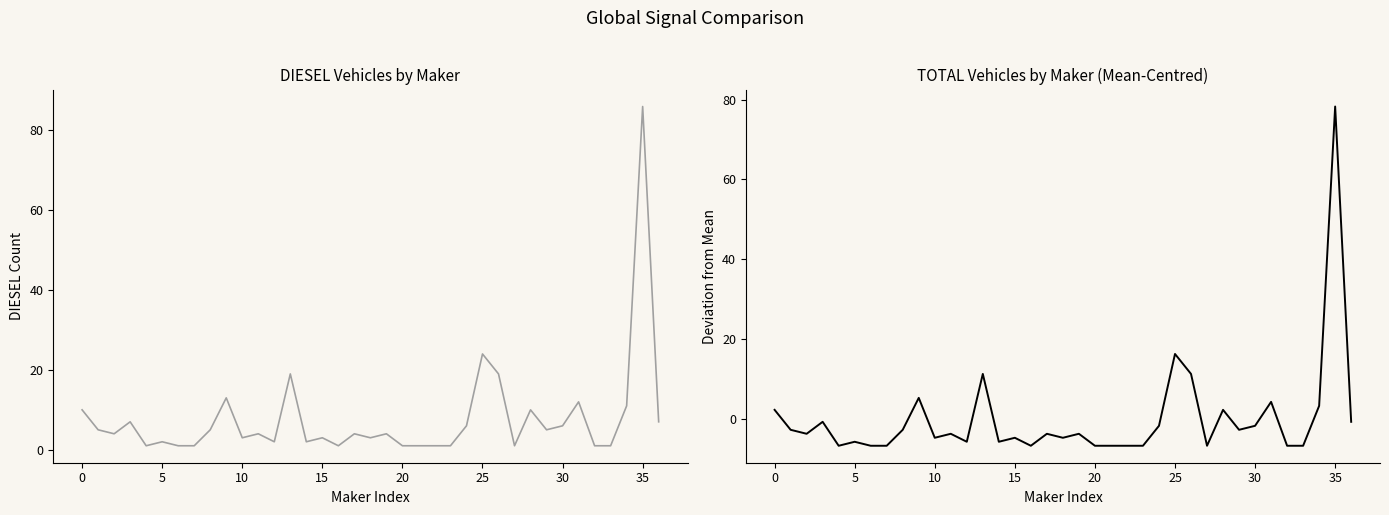

How many data points in DIESEL are above 4?

16